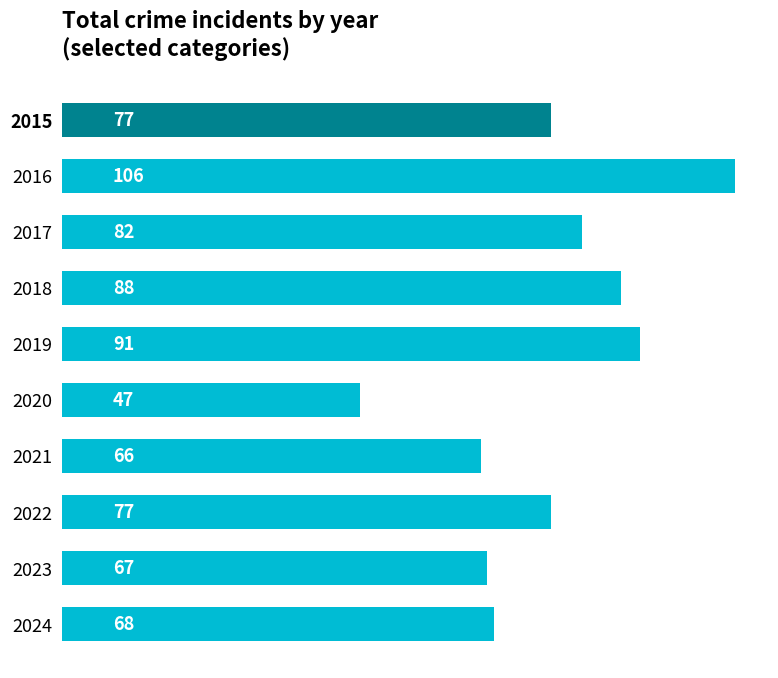

What is the approximate value at 2022?

77